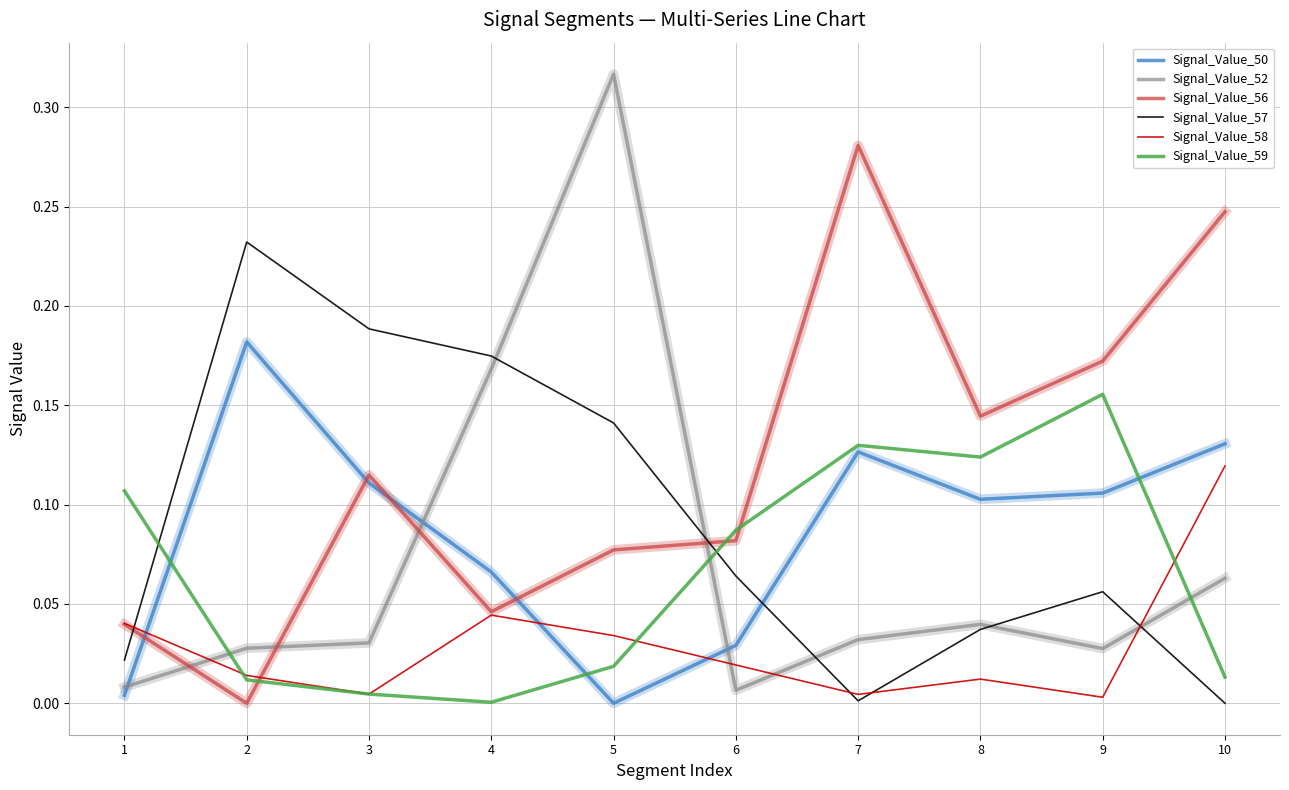

In Signal_Value_58, how many points are higher than both neighbors (excluding endpoints)?

2